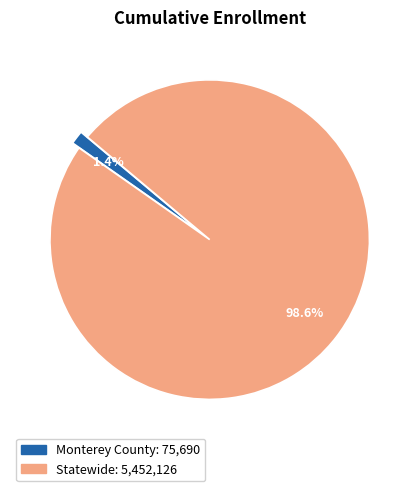

To the nearest percent, what percentage of the pie is Statewide?

99%